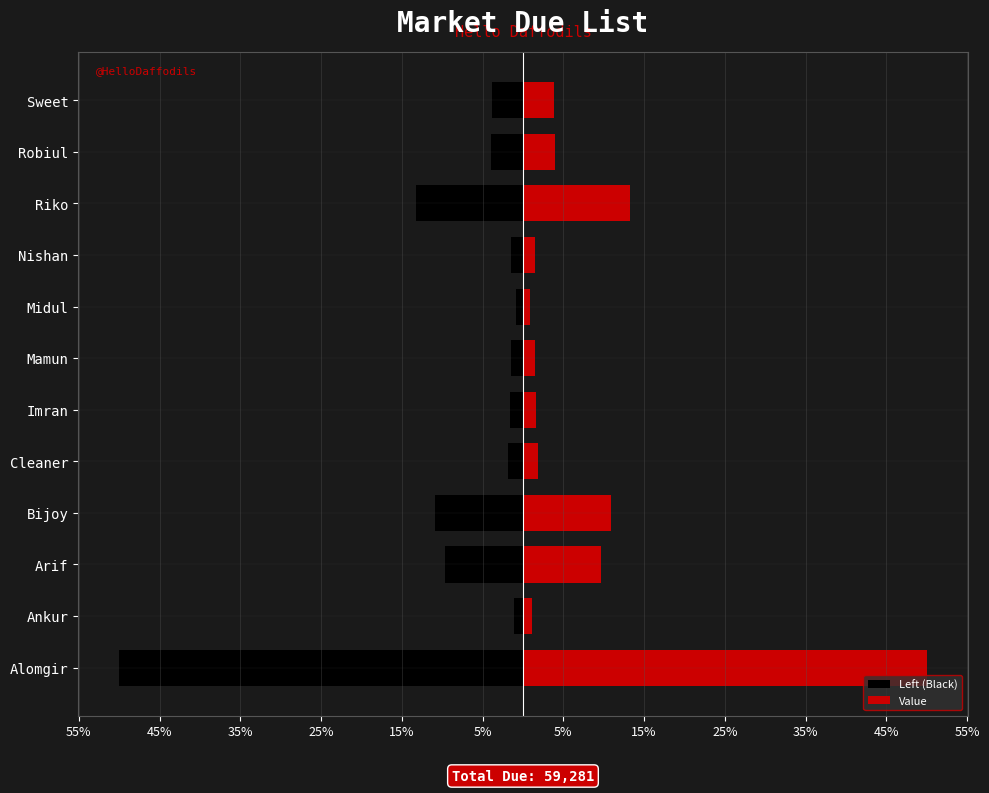

What is the difference between the Value values at Robiul and Bijoy?

6.9